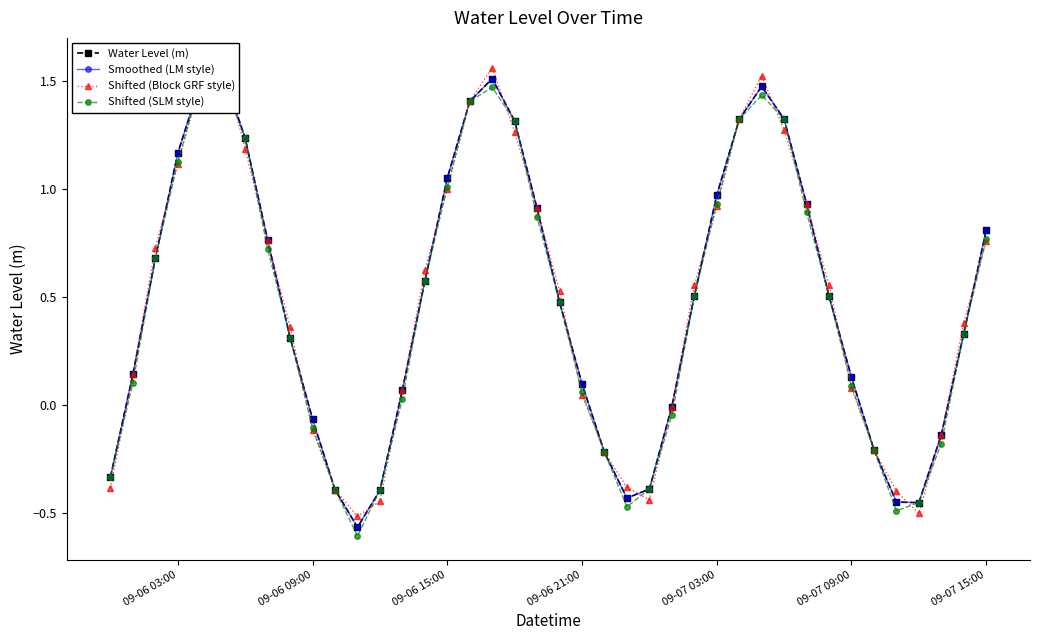

How many lines are shown in the chart?

4